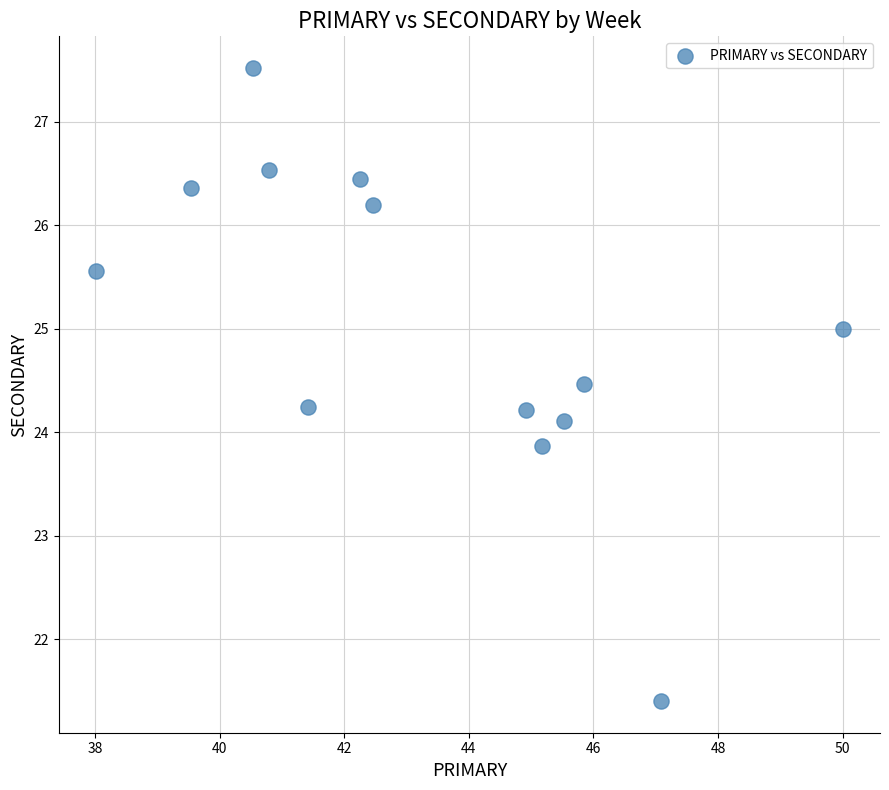

What is the range of X values (max minus min)?

12.0